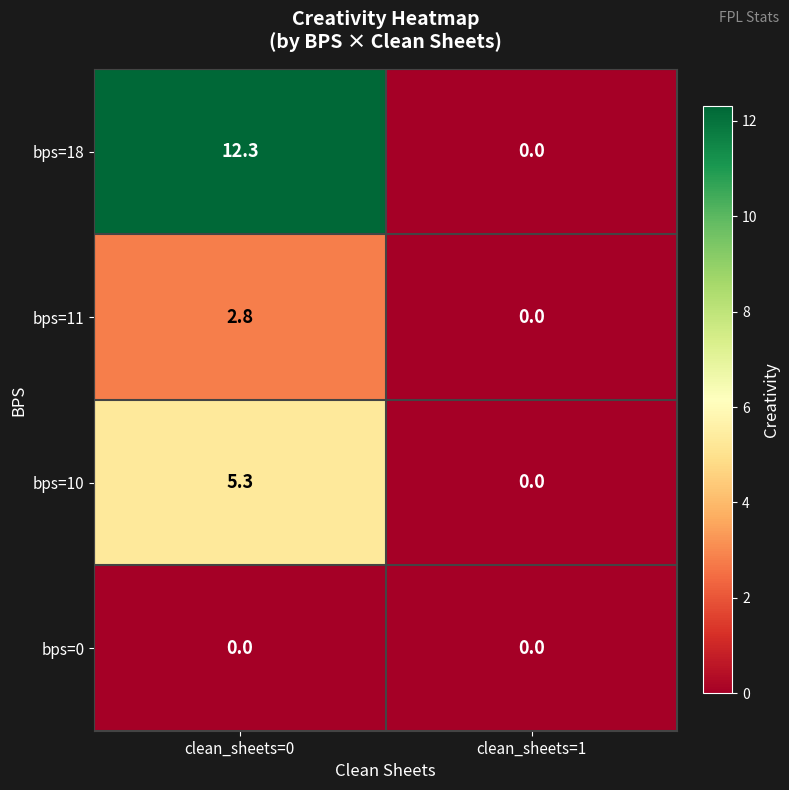

How many data points does each series have?

2